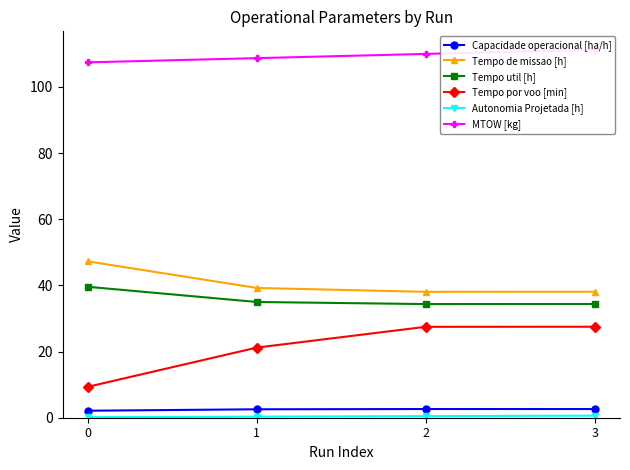

Reading left to right, what are all the values shown in this chart?

Capacidade operacional [ha/h]: 0=2.1	1=2.5	2=2.6	3=2.6
Tempo de missao [h]: 0=47.2	1=39.2	2=38.0	3=38.1
Tempo util [h]: 0=39.6	1=35.0	2=34.4	3=34.4
Tempo por voo [min]: 0=9.3	1=21.2	2=27.5	3=27.5
Autonomia Projetada [h]: 0=0.2	1=0.3	2=0.5	3=0.6
MTOW [kg]: 0=107.4	1=108.7	2=110.0	3=111.2